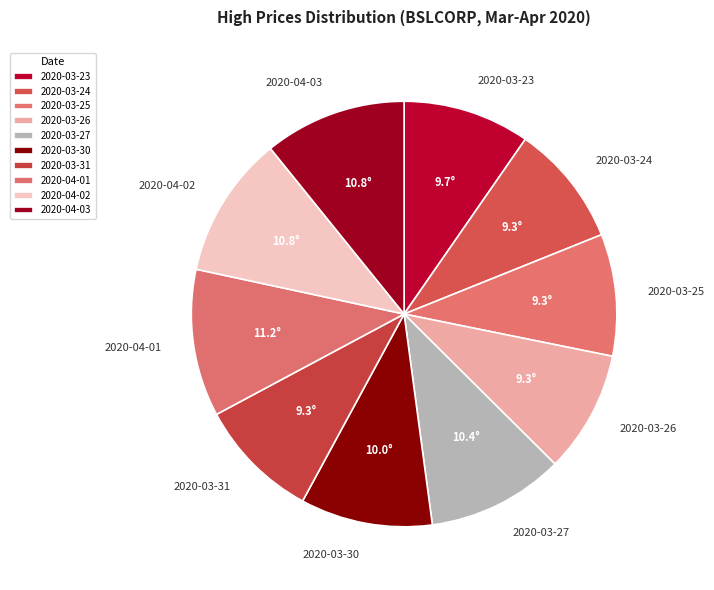

True or false: 2020-04-03 accounts for 11% of the total.

True